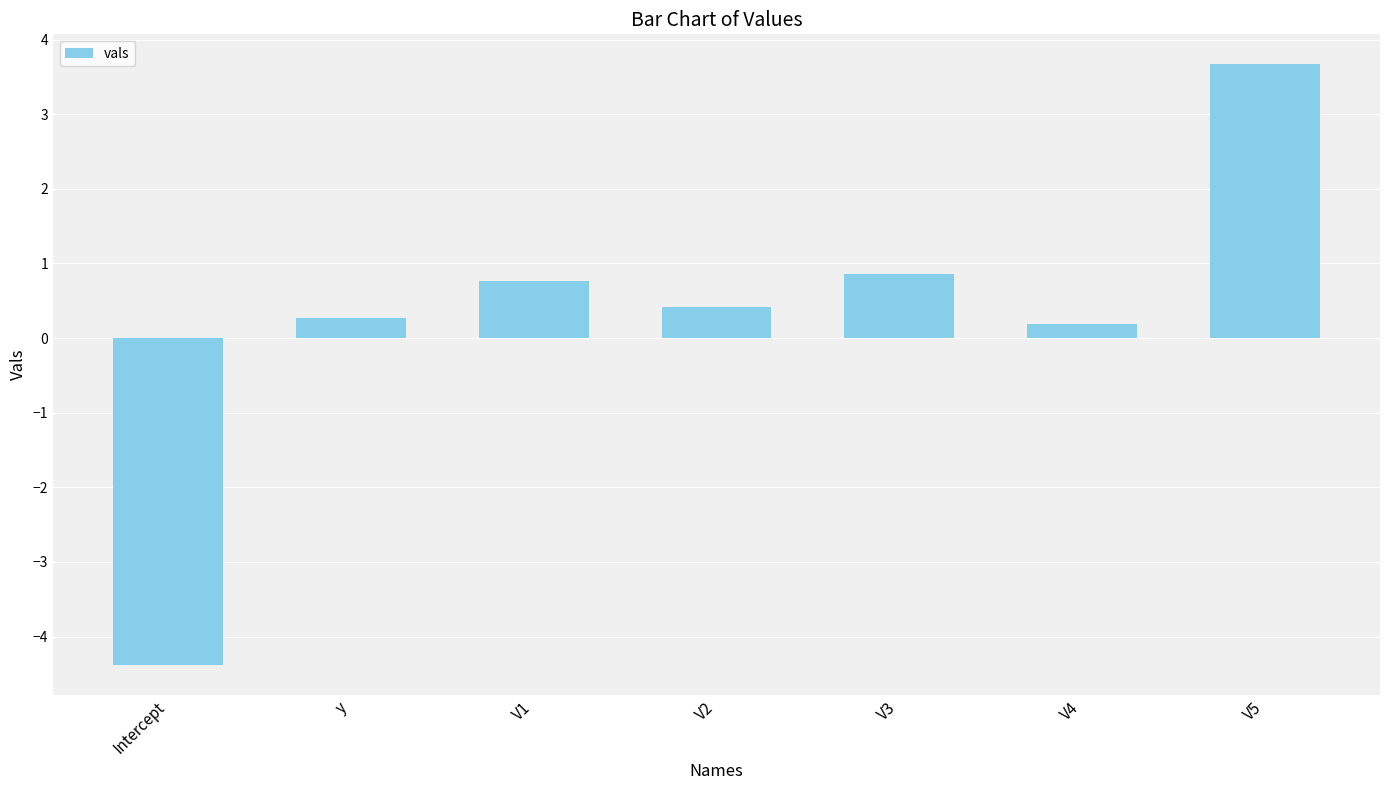

Reading left to right, what are all the values shown in this chart?

-4.4	0.3	0.8	0.4	0.9	0.2	3.7